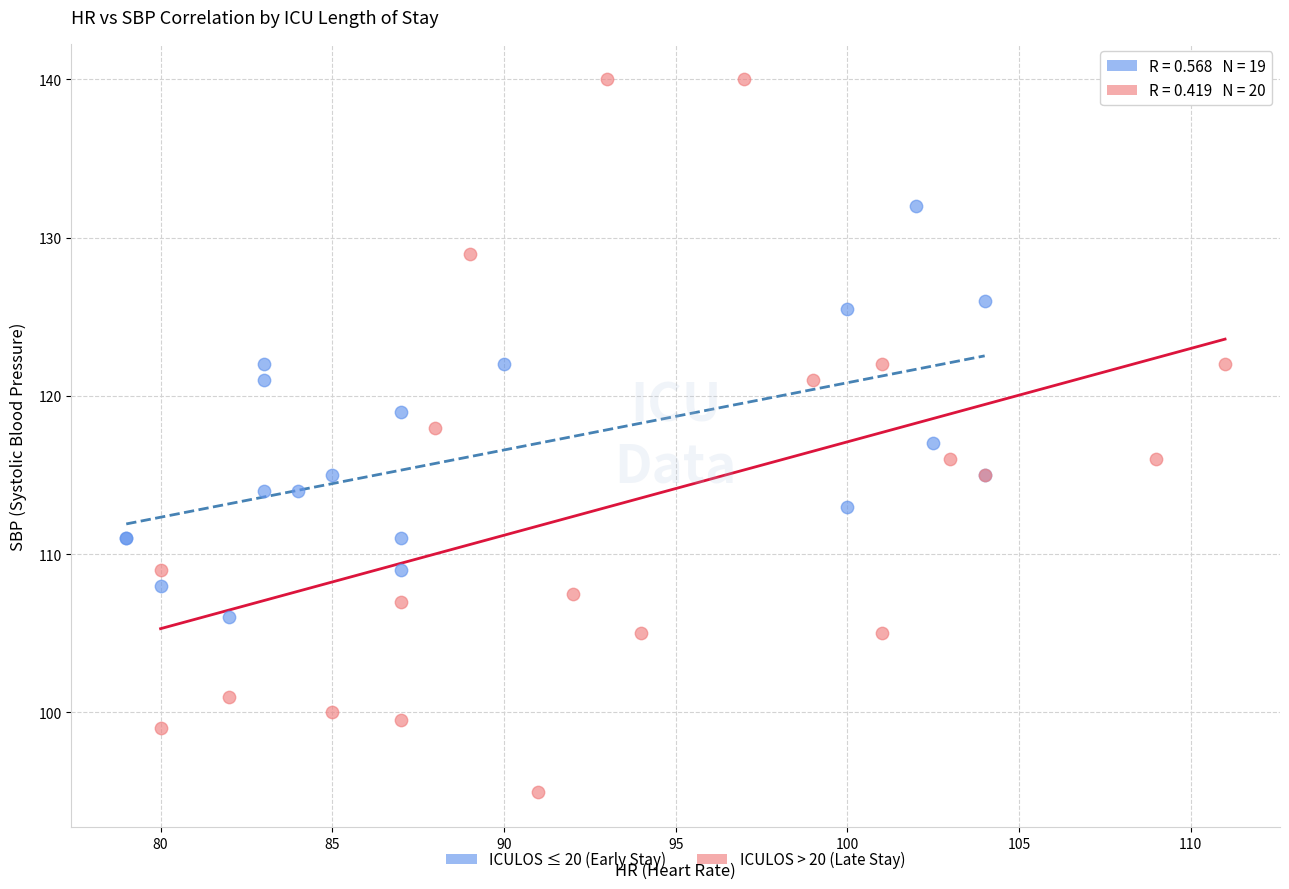

Which series contains the lowest Y value?

ICULOS > 20 (Late Stay)